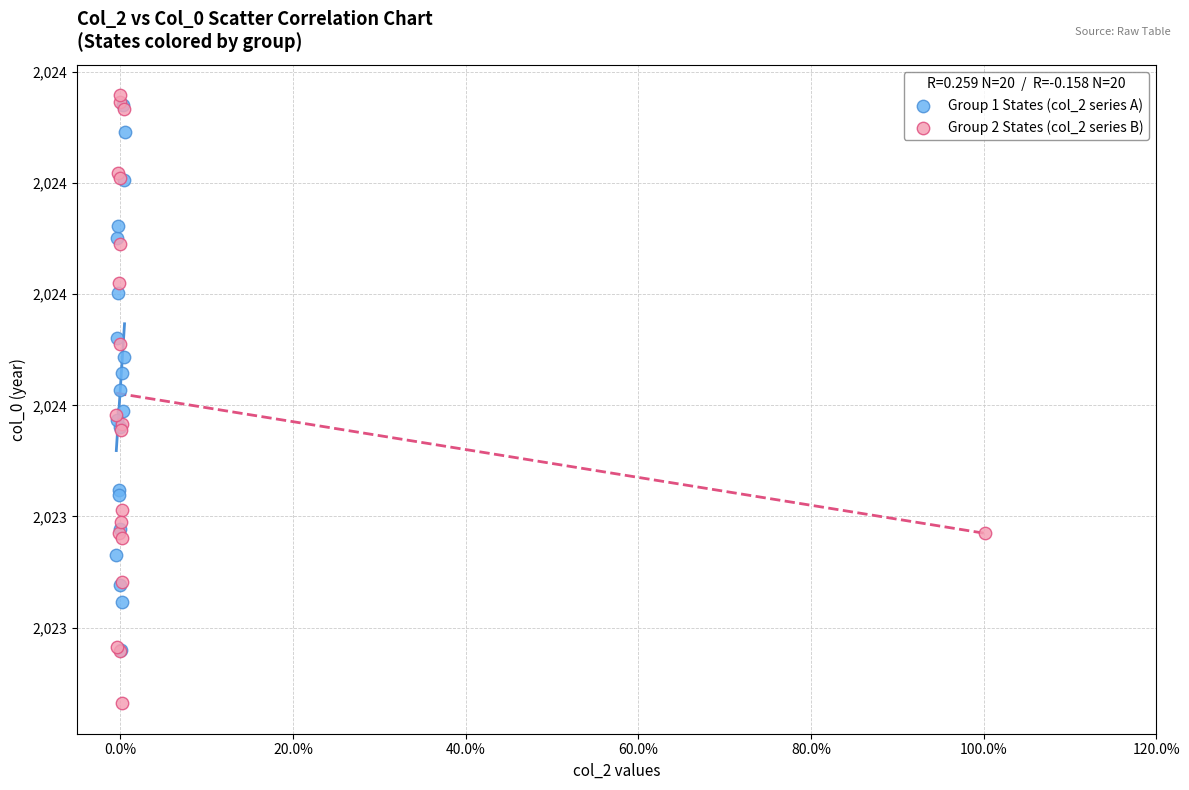

What are all the series names shown in the legend?

Group 1 States (col_2 series A), Group 2 States (col_2 series B)